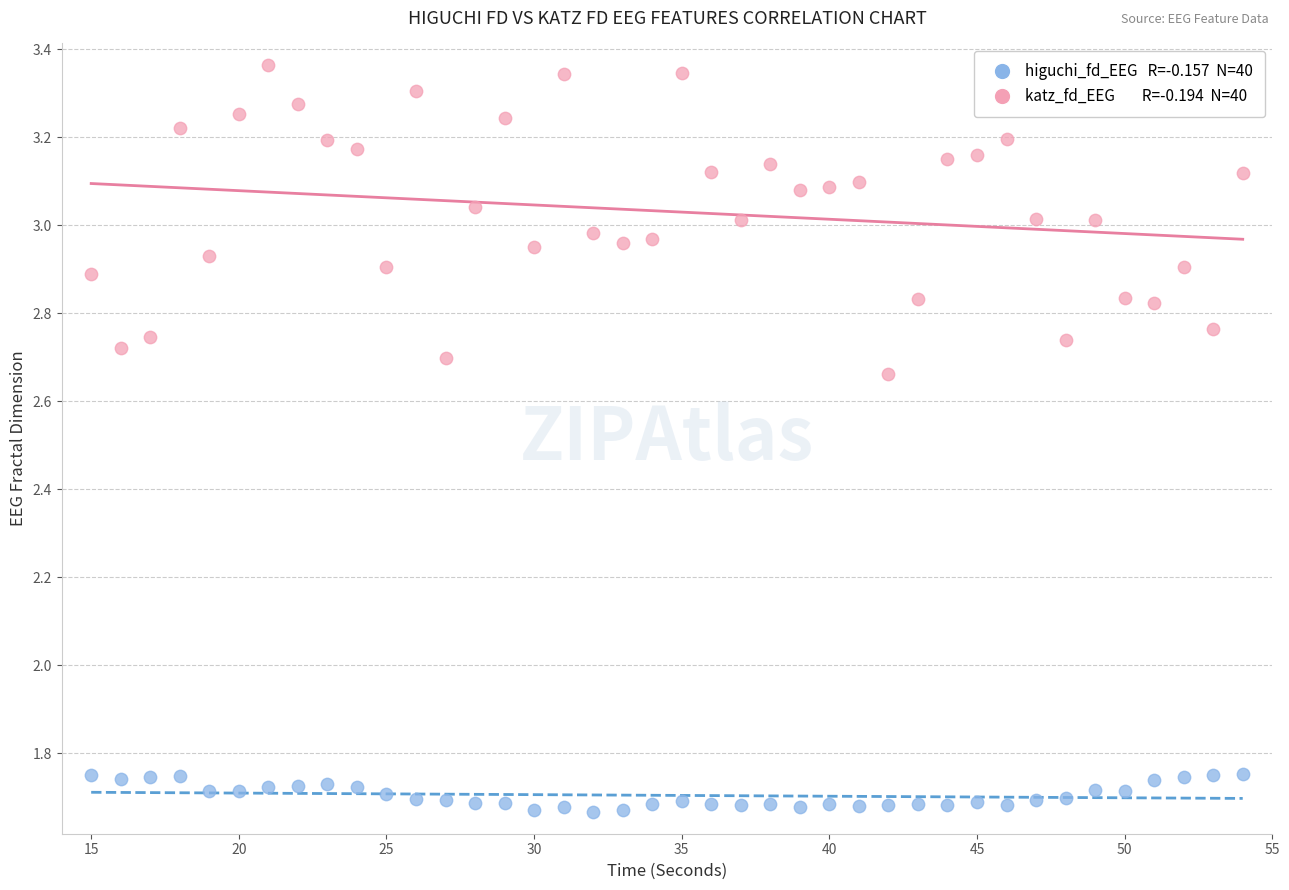

Across all data points, what is the range of X values (max minus min)?

39.0